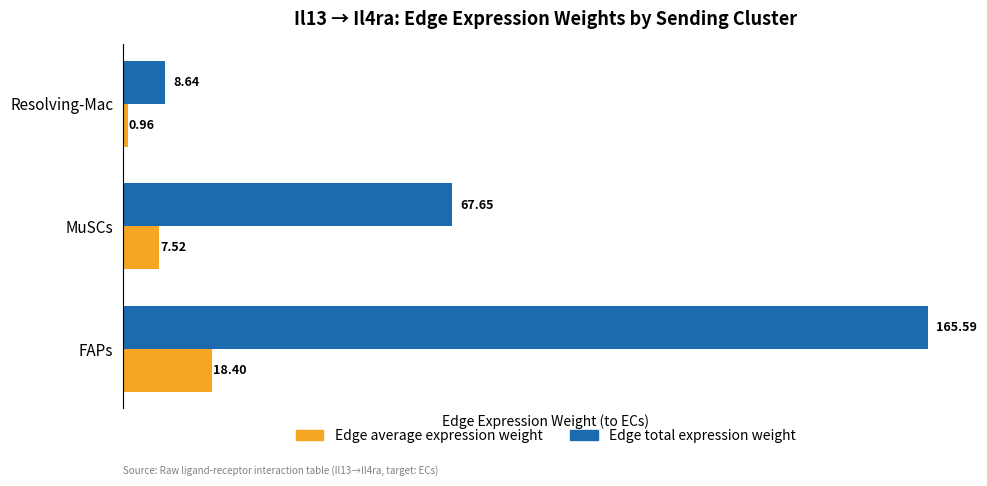

What is the maximum value shown in the chart?

165.6